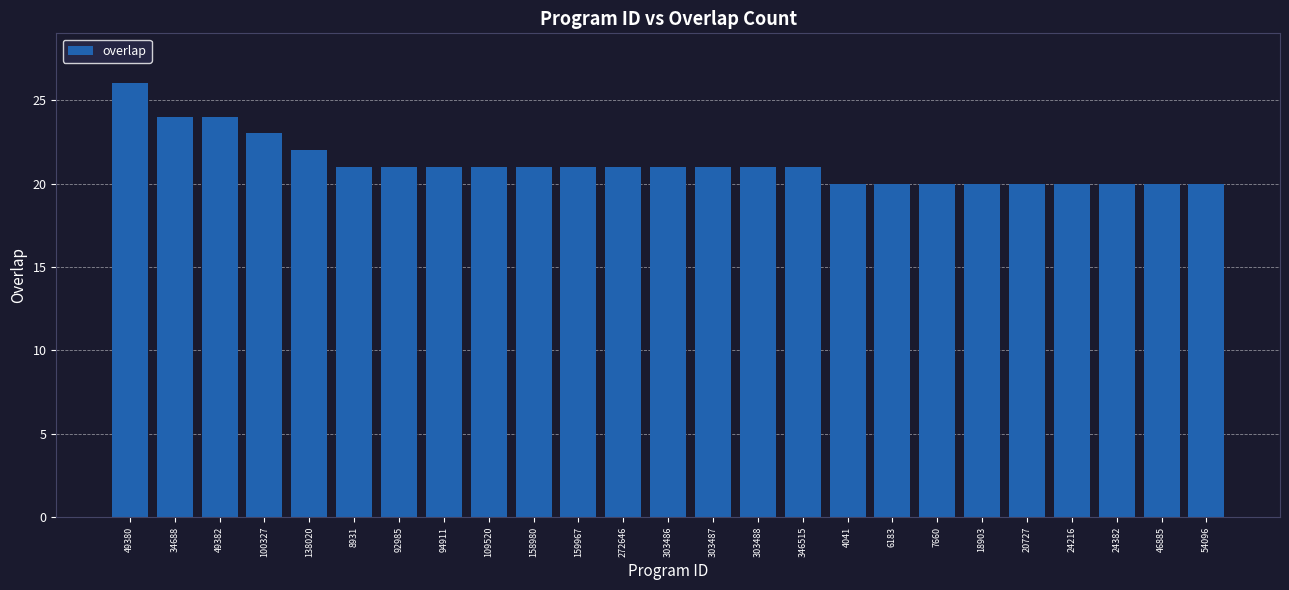

Read the value at 46885.

20